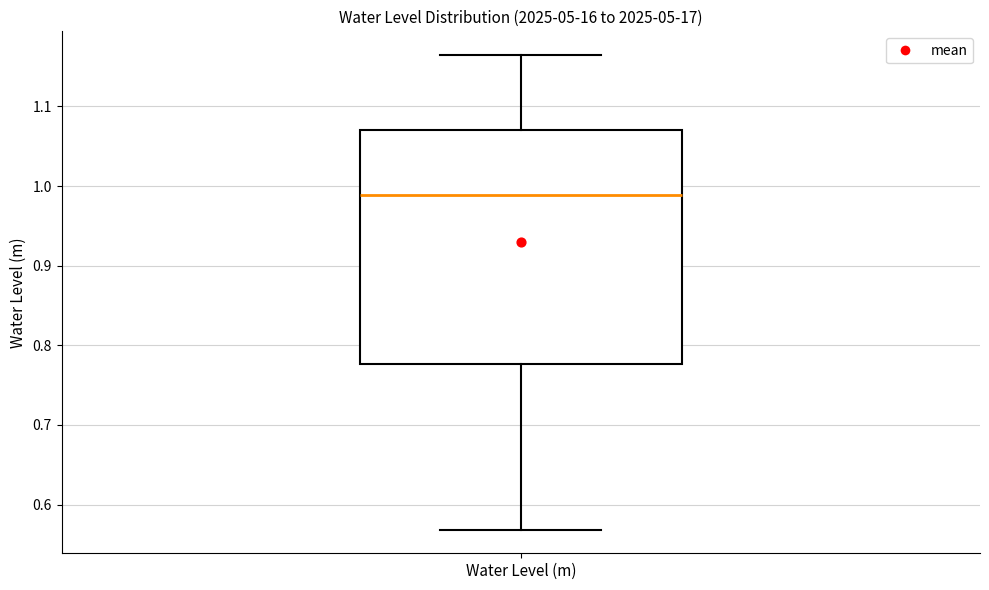

Read this box plot against the y-axis: the position of the median line, the range covered by the box, and the ends of both whiskers. The values are not printed on the chart, so give them approximately, as read against the axis.

median 0.99, box 0.78 to 1.07, whiskers 0.57 to 1.16